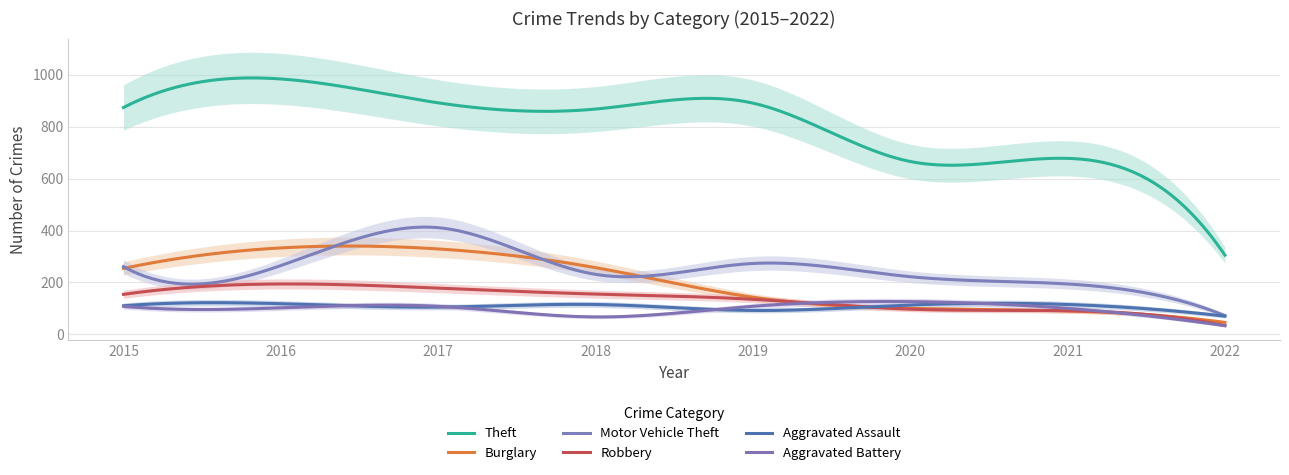

Where is the first local minimum for Motor Vehicle Theft?

2018